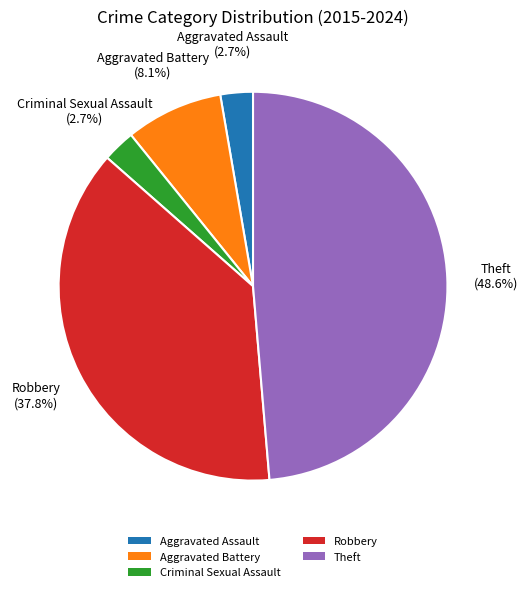

Which category has the biggest portion of the pie?

Theft